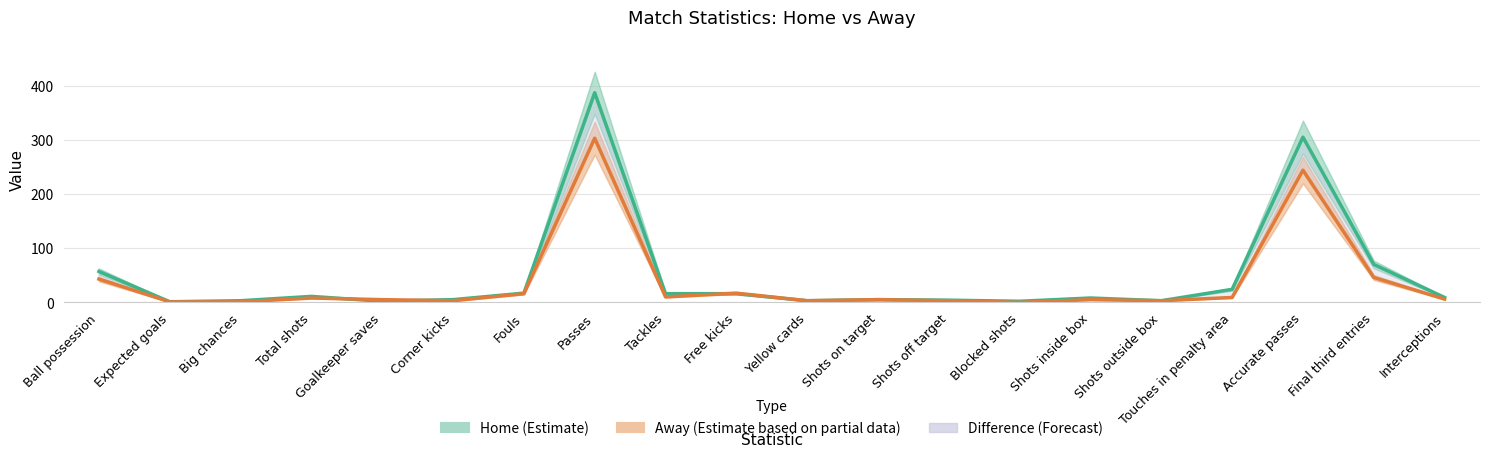

Reading left to right, transcribe all the data shown in this chart.

Home (Estimate): 57.0	1.1	3.0	11.0	2.0	5.0	17.0	387.0	16.0	16.0	3.0	5.0	4.0	2.0	8.0	3.0	24.0	305.0	70.0	9.0
Away (Estimate based on partial data): 43.0	0.8	1.0	8.0	5.0	3.0	16.0	303.0	10.0	17.0	3.0	5.0	3.0	0.0	5.0	3.0	9.0	244.0	46.0	6.0